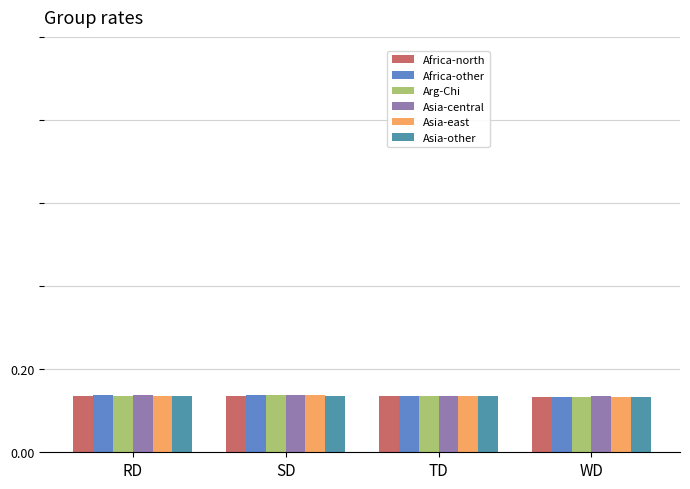

How many Africa-other values are between 0 and 1?

4